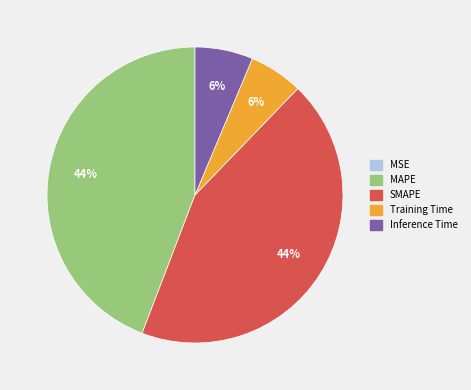

What percentage is the MAPE slice, to the nearest percent?

44%